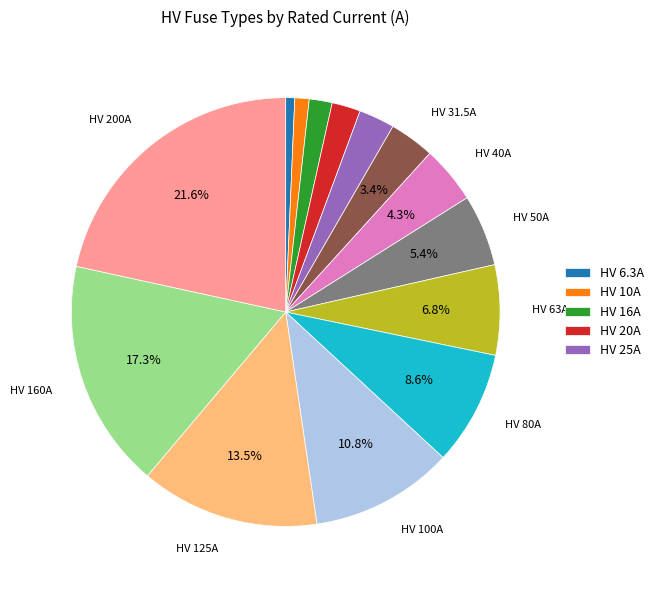

How many slices are in this pie chart?

14